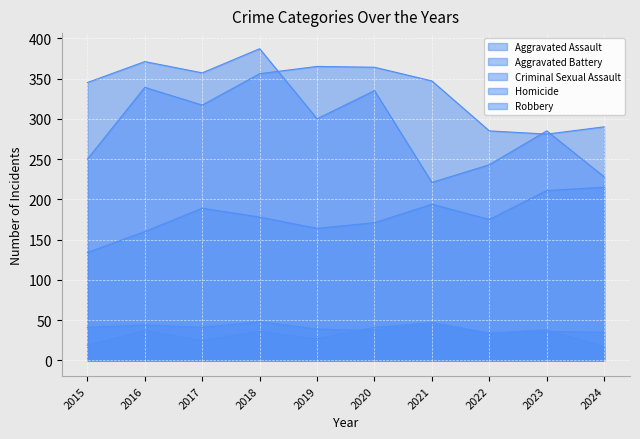

True or false: Aggravated Battery and Criminal Sexual Assault cross at least once.

False